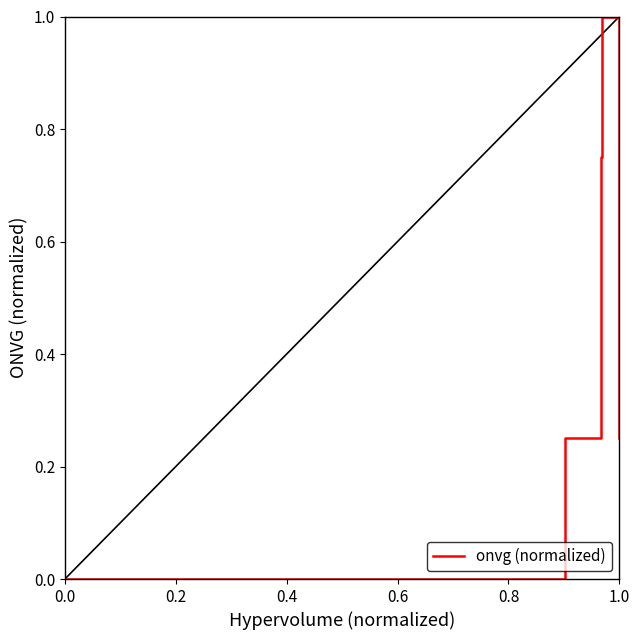

What is the value of the 32nd point from the left?

0.8